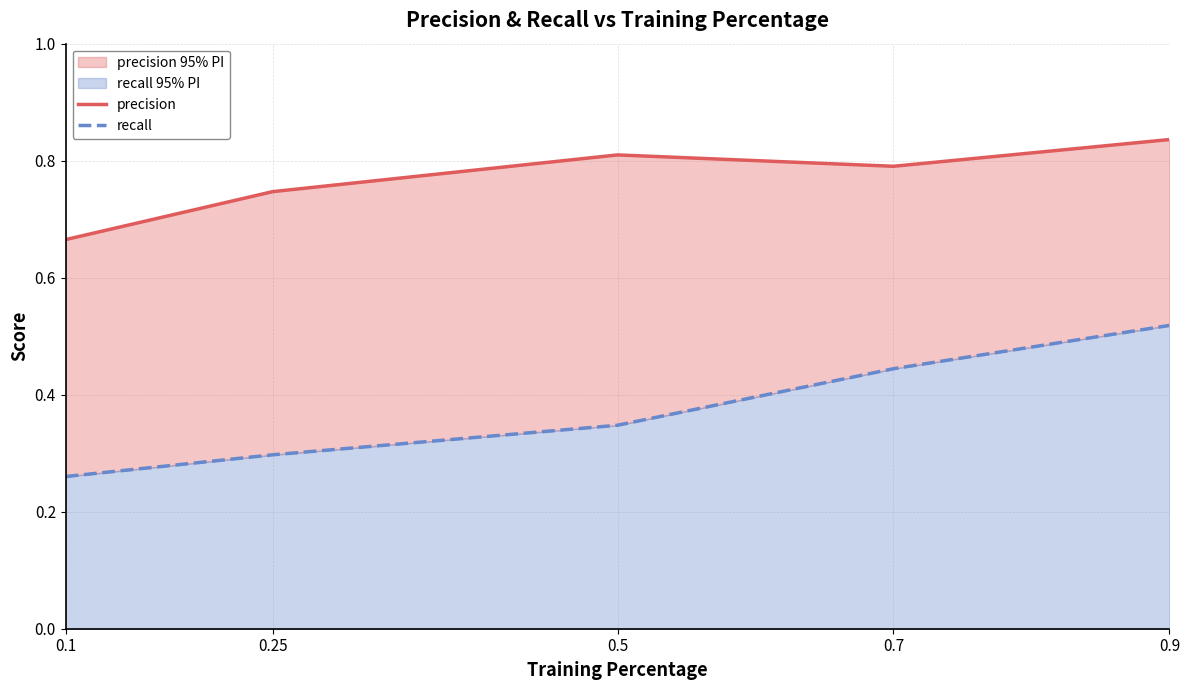

At which label does precision reach its minimum?

0.1